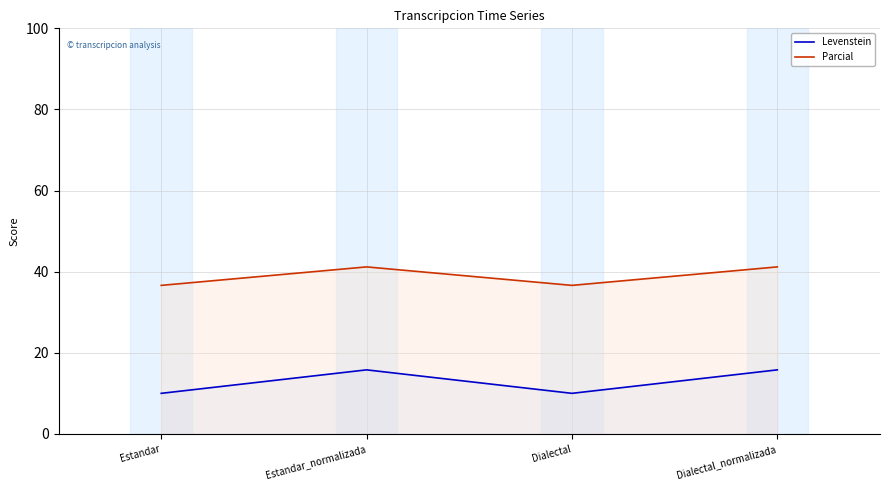

True or false: Levenstein has more than 0 interior local peaks.

True